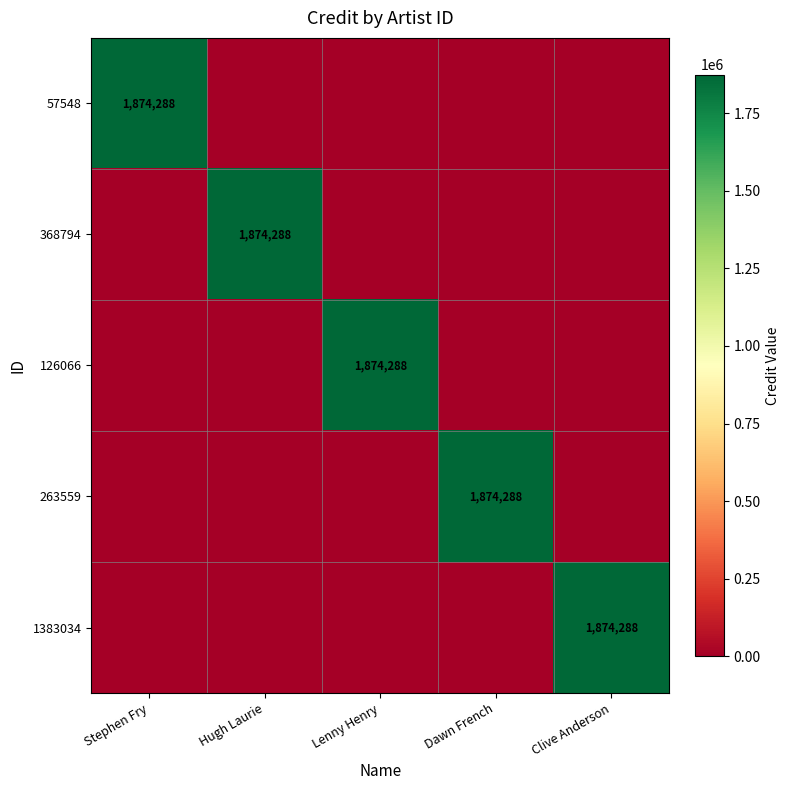

Is it true that 1383034 equals 579623 at Clive Anderson?

False